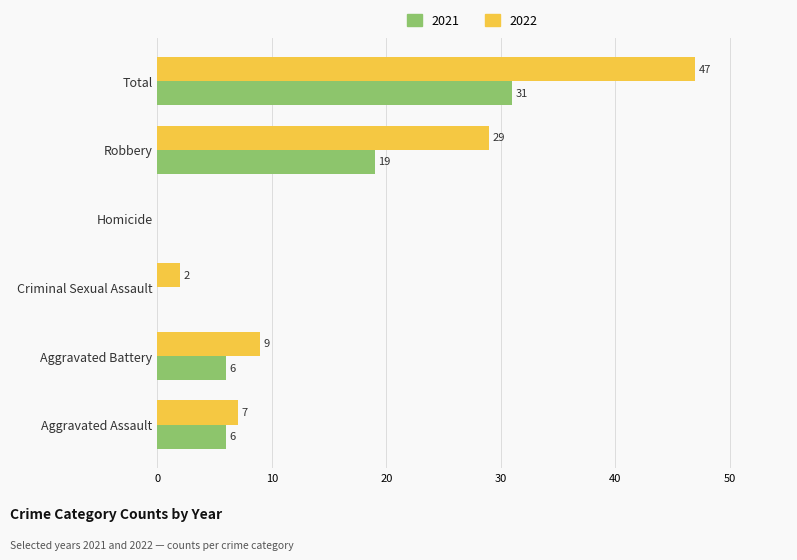

Read the 2022 value at Aggravated Battery.

9